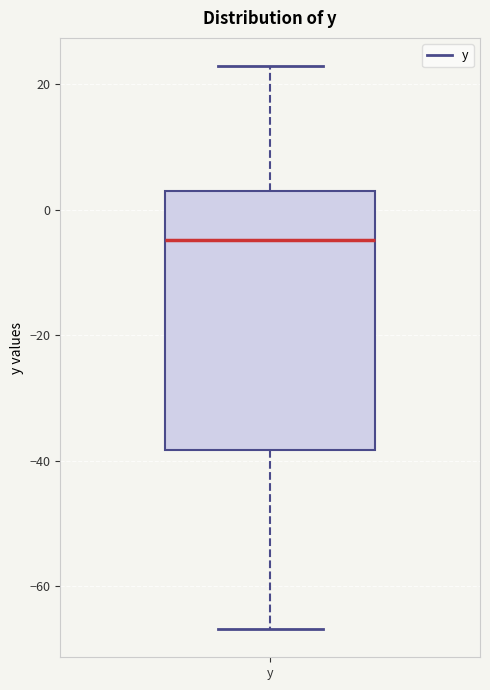

Transcribe this box plot: give where the median line is, the range the box spans, and where the two whiskers end, as read against the y-axis. The values are not printed on the chart, so give them approximately, as read against the axis.

median -4, box -38 to 4, whiskers -66 to 22